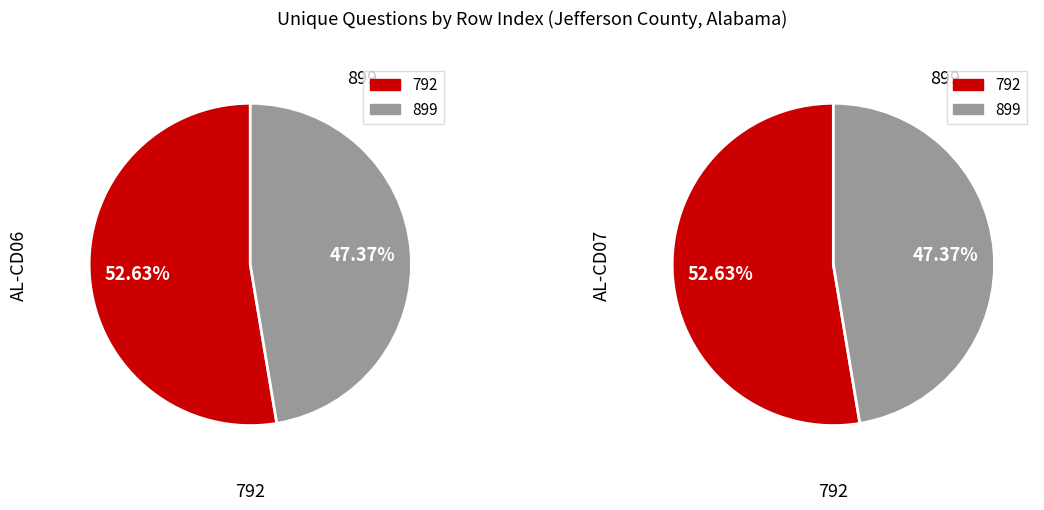

Rank the categories by value from highest to lowest.

792, 899